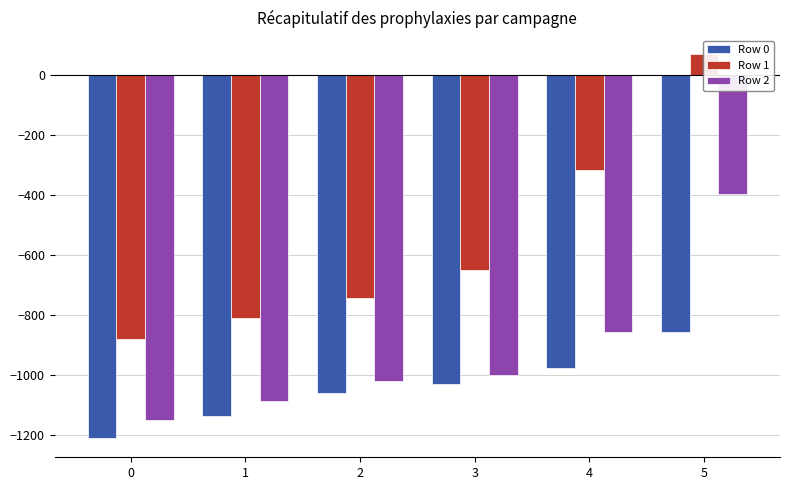

How many bars are there in total?

18